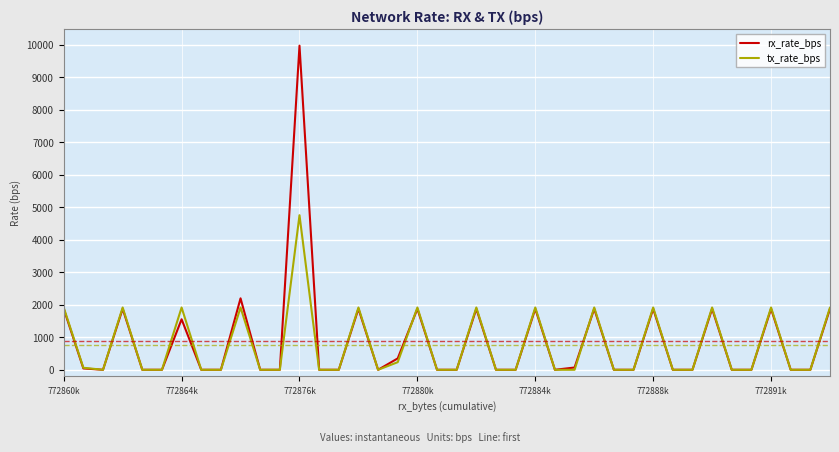

What is the maximum value shown in the chart?

9971